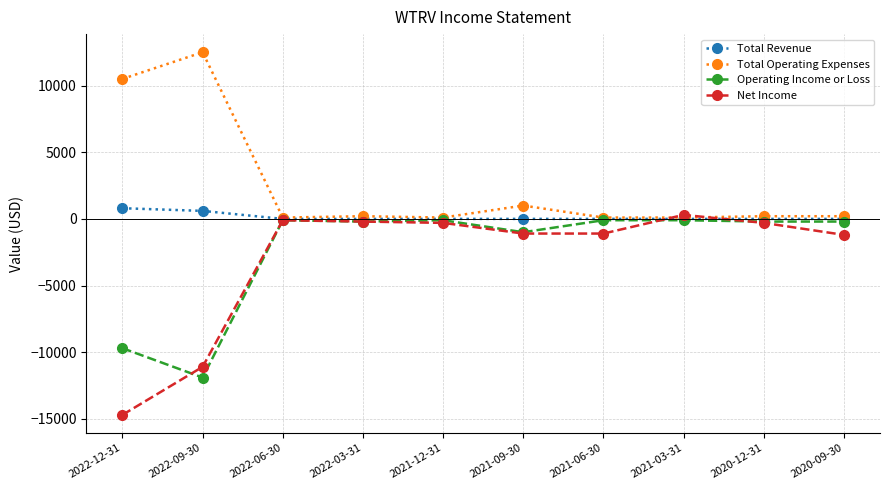

At which category does the chart reach its peak across all series?

2022-09-30